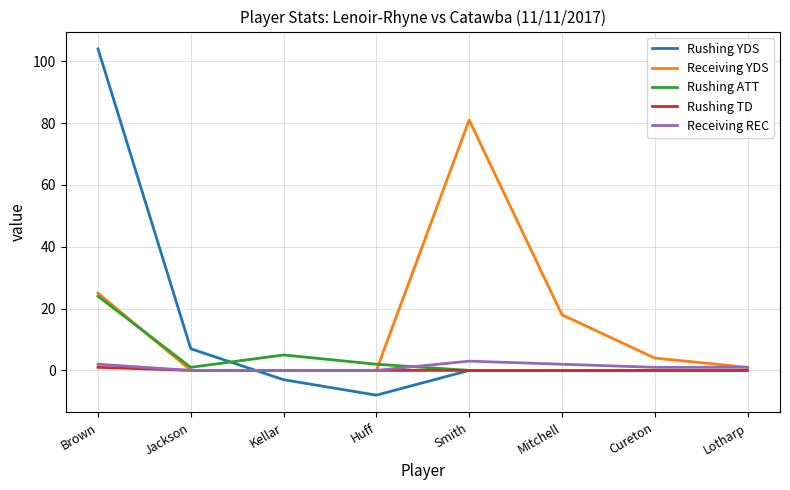

What is the lowest value of the Rushing YDS series?

-8